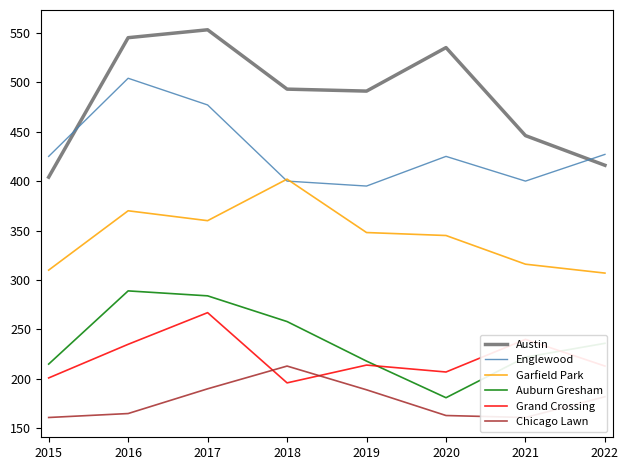

True or false: Garfield Park and Chicago Lawn cross at least once.

False